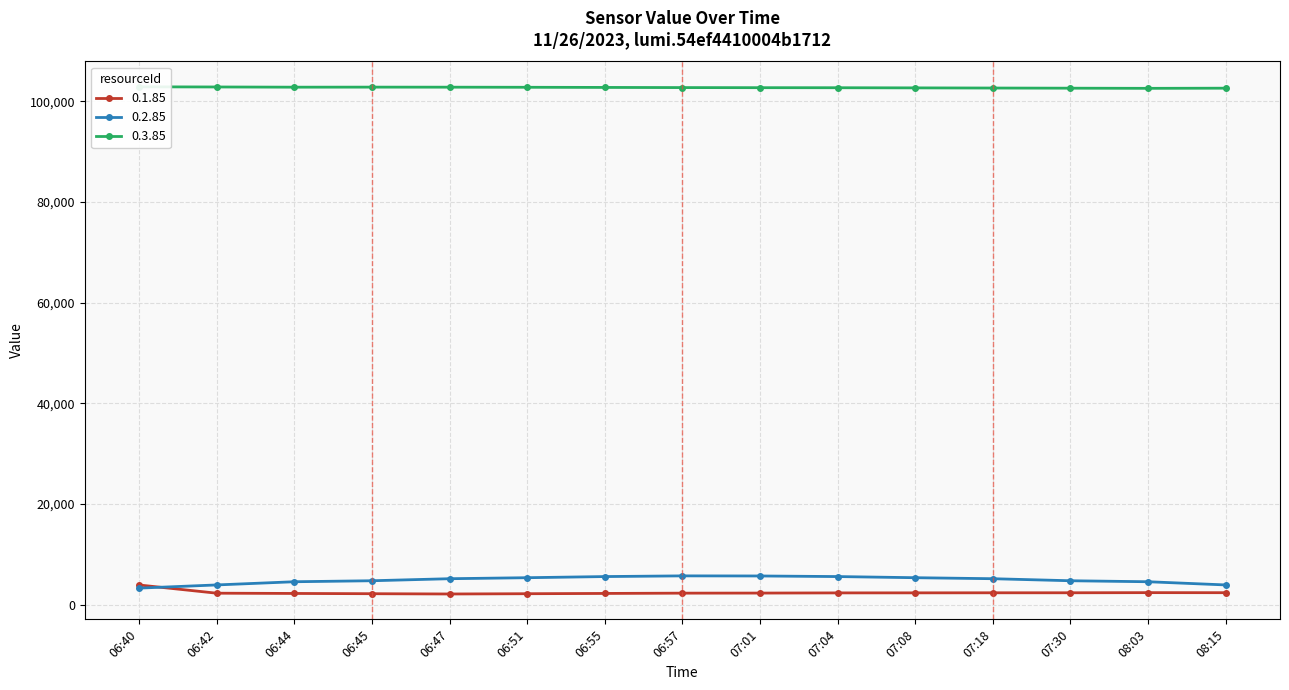

At how many categories does at least one series exceed 21035?

15